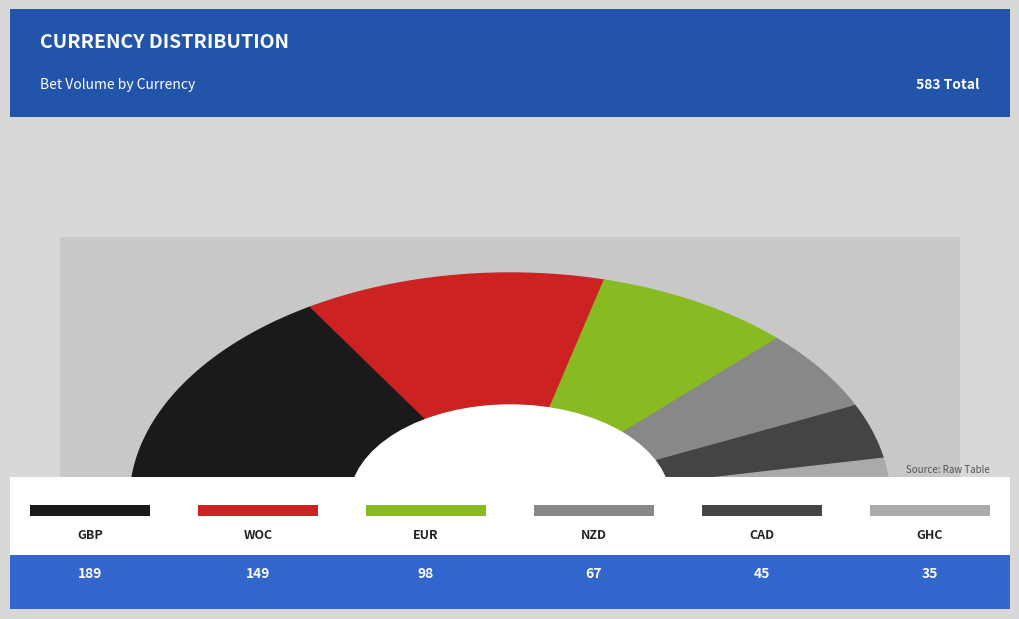

What is the ratio of the value at GBP to the value at CAD?

4.2